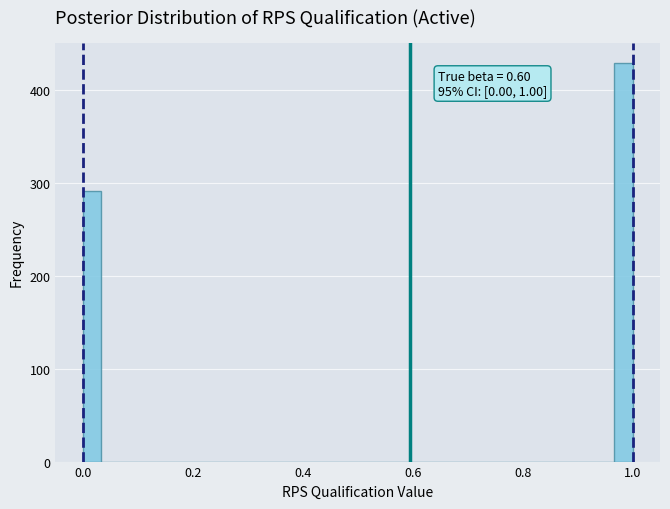

Around what value on the x-axis is the tallest bar? Give the approximate position of its centre, as read against the axis.

0.98